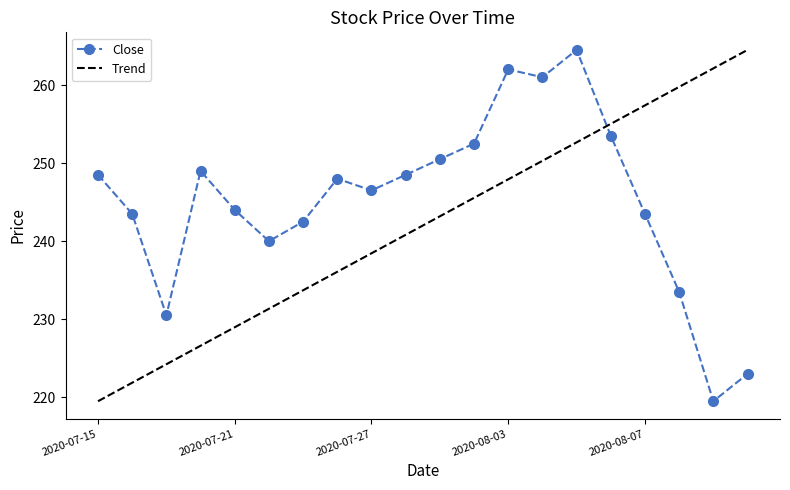

How many interior local peaks does the Close series have?

4